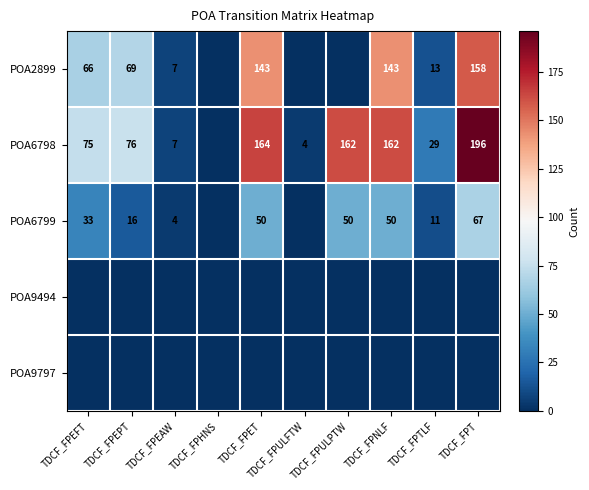

What is the sum of the POA2899 values at TDCF_FPTLF and TDCF_FPEAW?

20